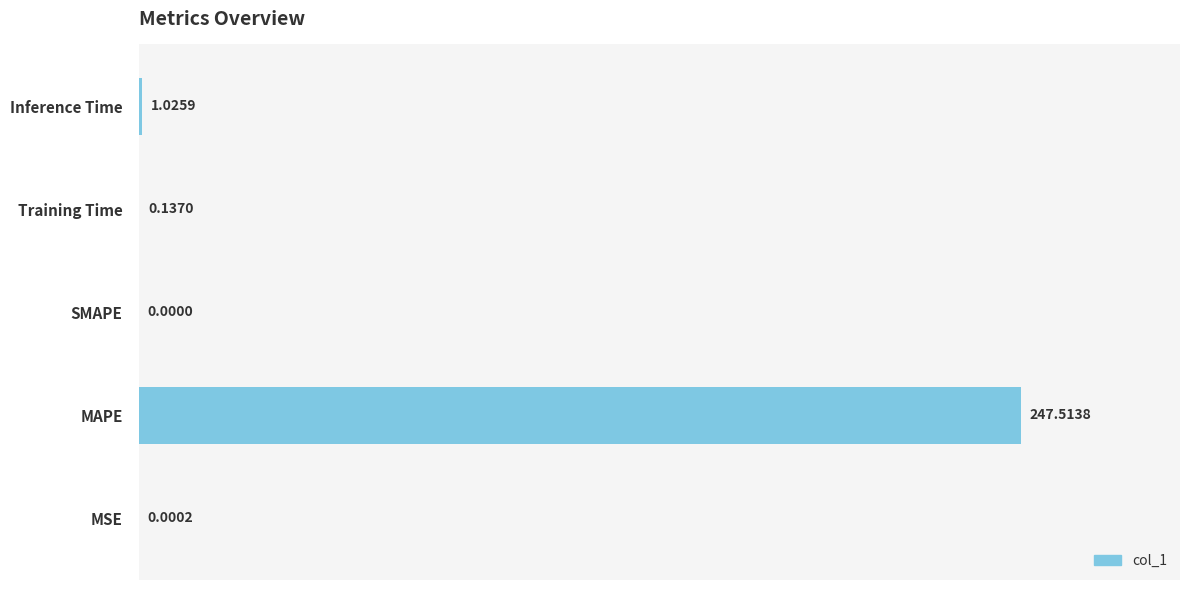

Which category has the highest value across all series?

MAPE